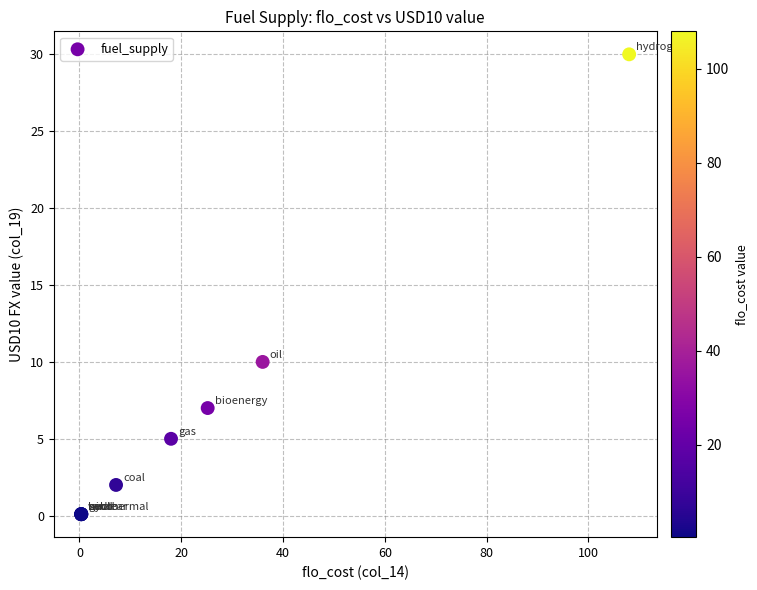

What Y value in the scatter plot is closest to 15?

10.0